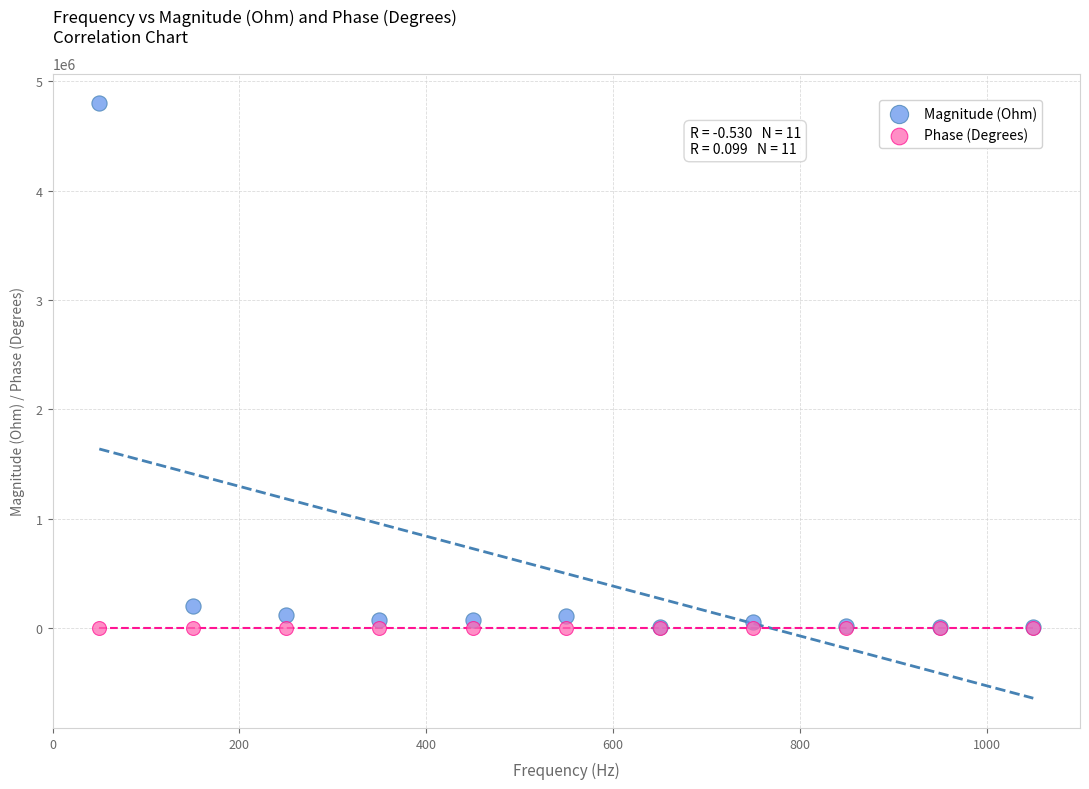

In the Magnitude (Ohm) series, what Y value is closest to 2403199?

202220.9